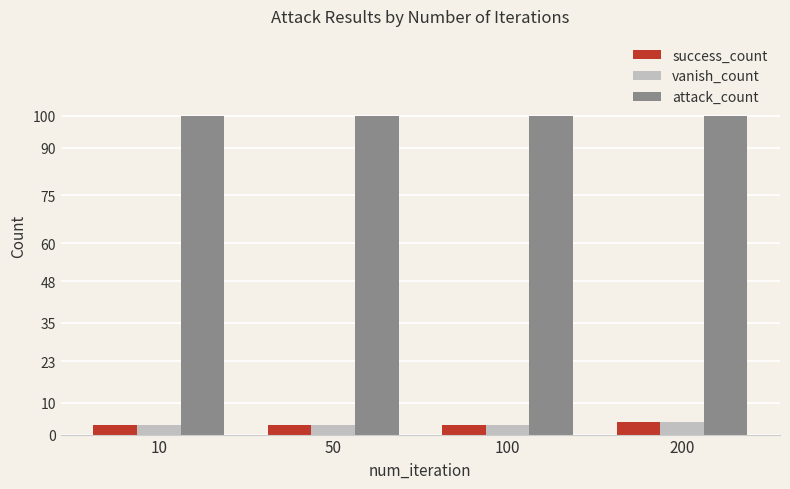

What is the difference between the highest and lowest values at 10?

97